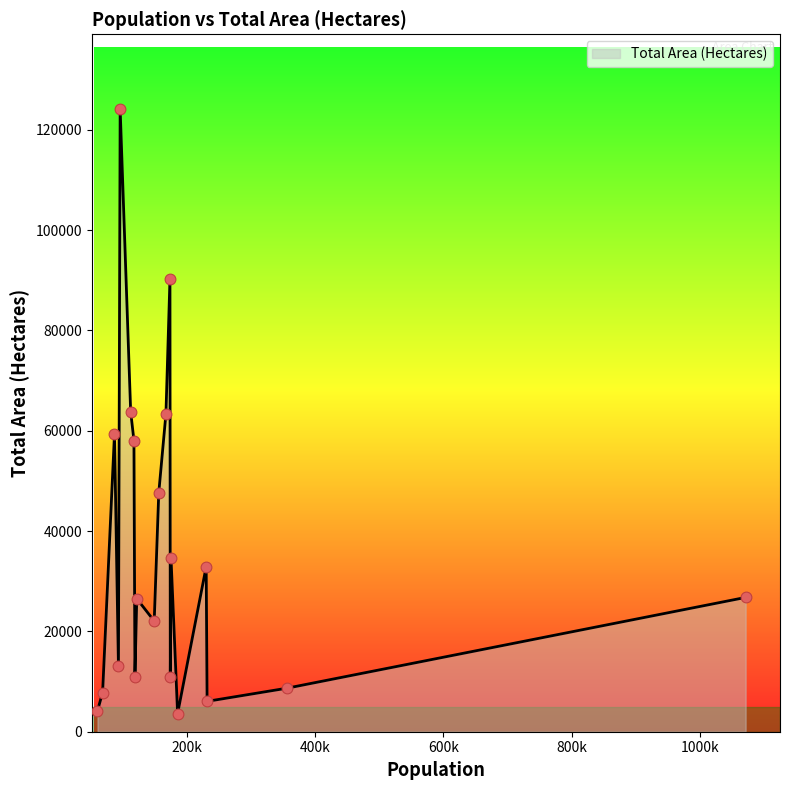

What is the minimum value shown in the chart?

3609.0